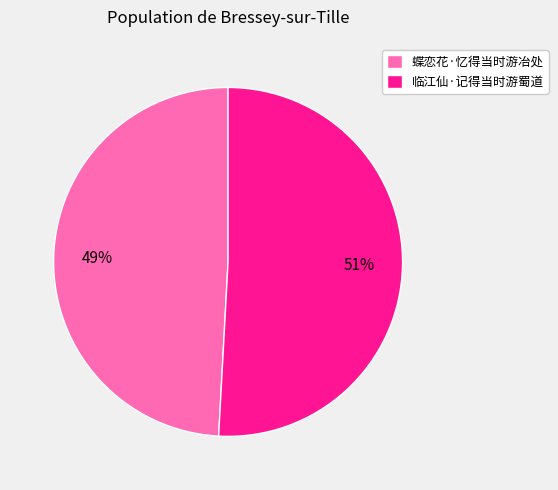

Approximately how many times larger is the value at 临江仙·记得当时游蜀道 compared to 蝶恋花·忆得当时游冶处?

1.0